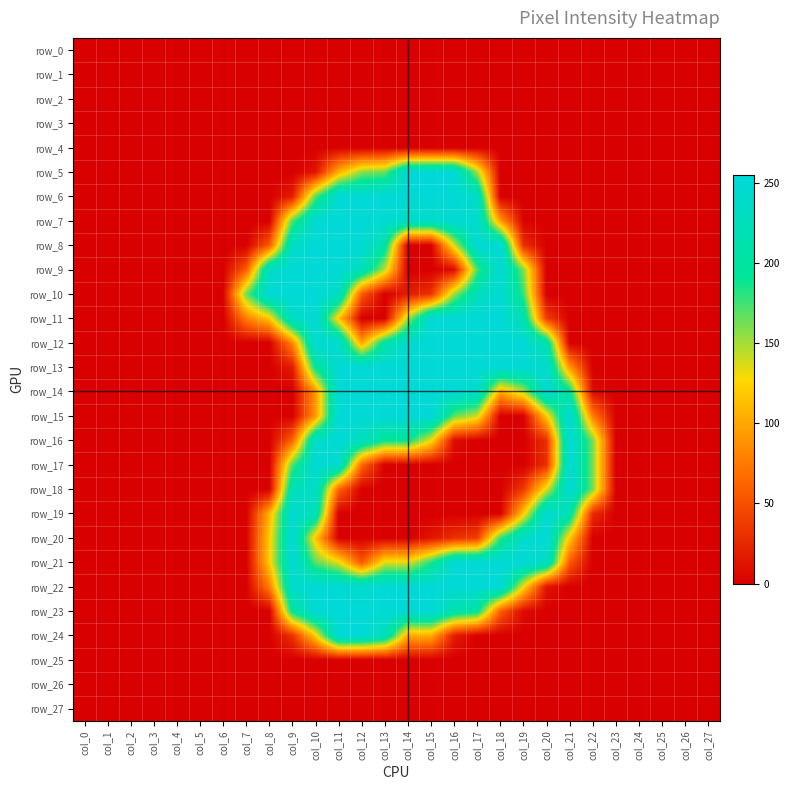

The value of row_15 at col_0 is 0. True or false?

True